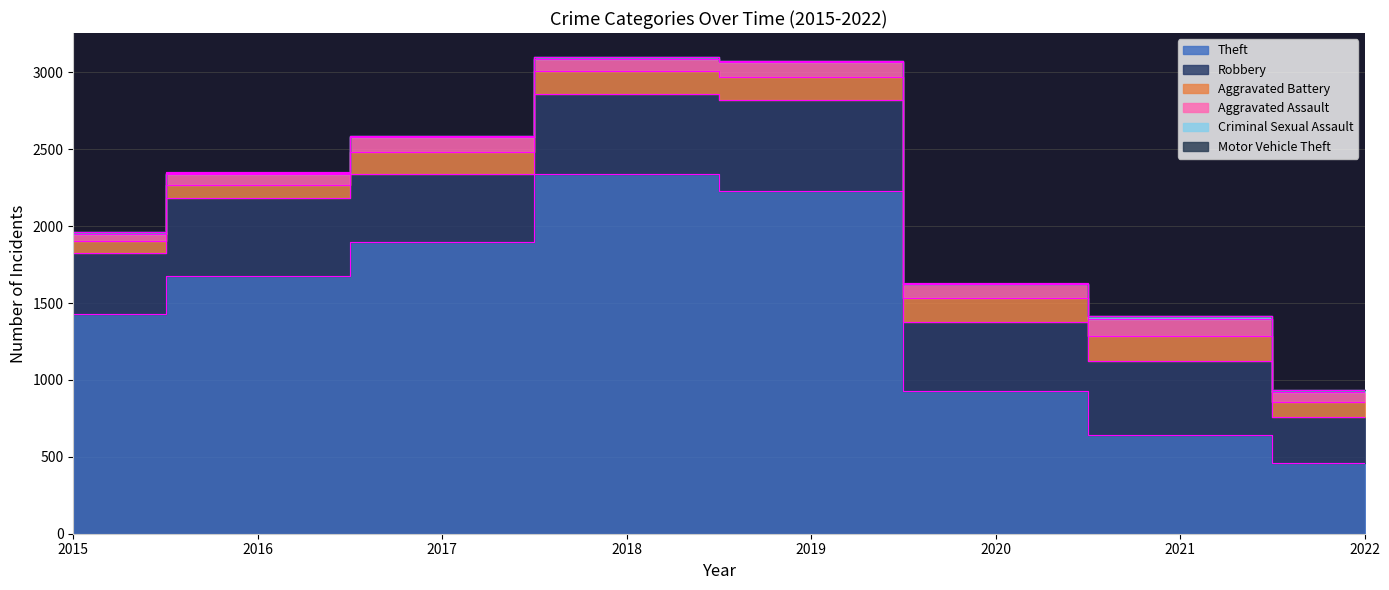

What is the difference between the second highest and minimum values in the Motor Vehicle Theft series?

2